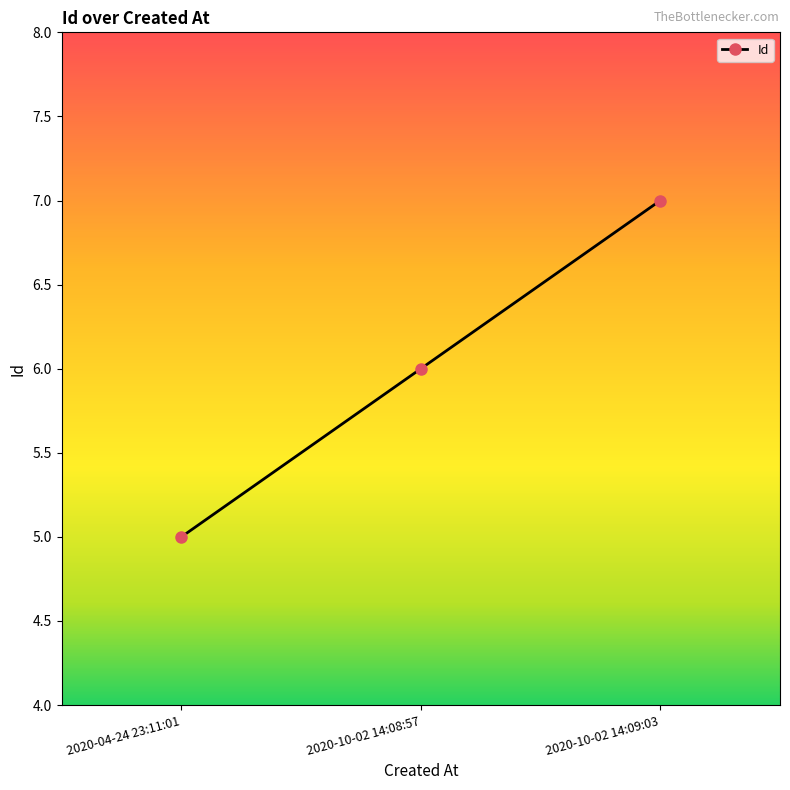

How many distinct data groups are displayed?

1